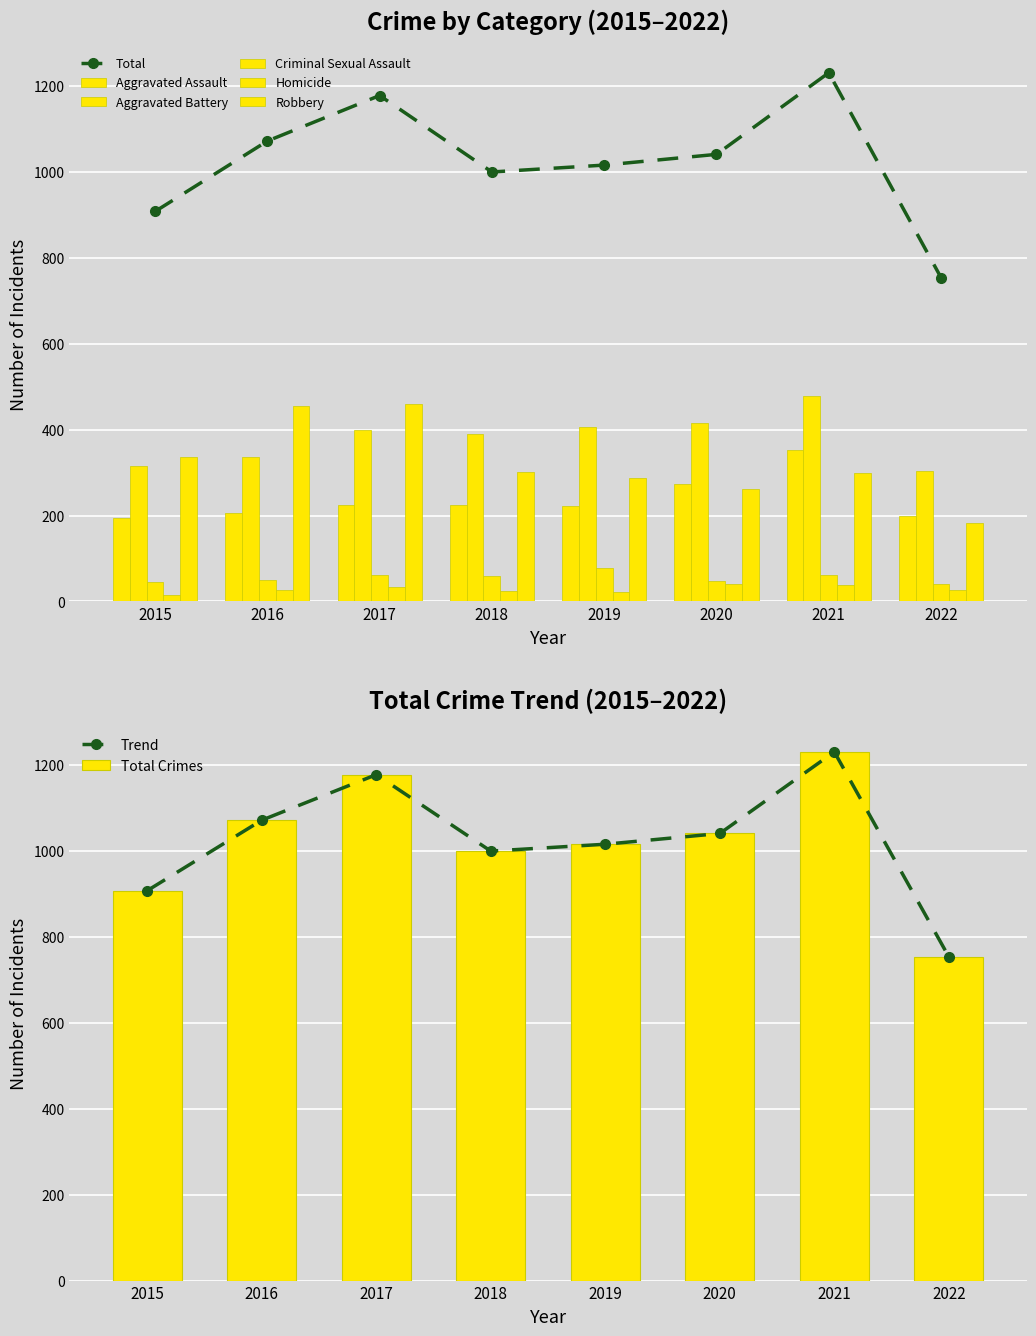

What is the maximum value for Total?

1231